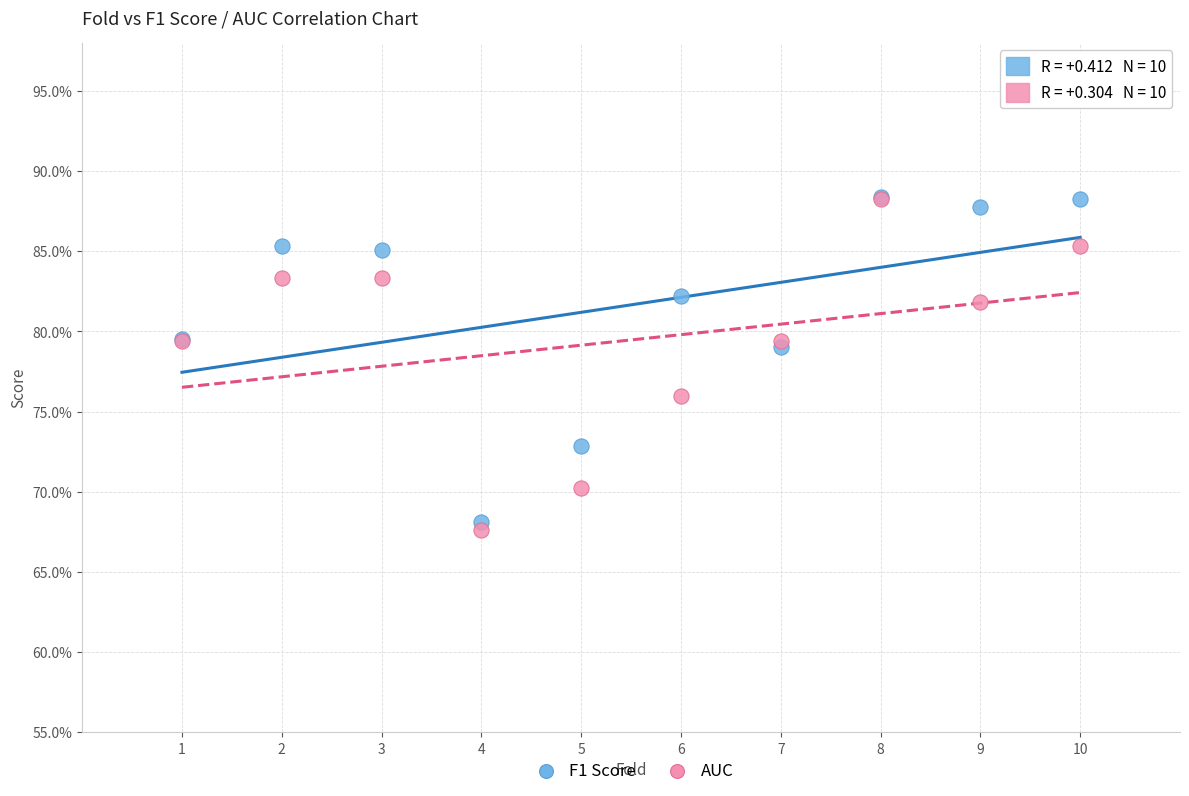

What are all the series names shown in the legend?

F1 Score, AUC